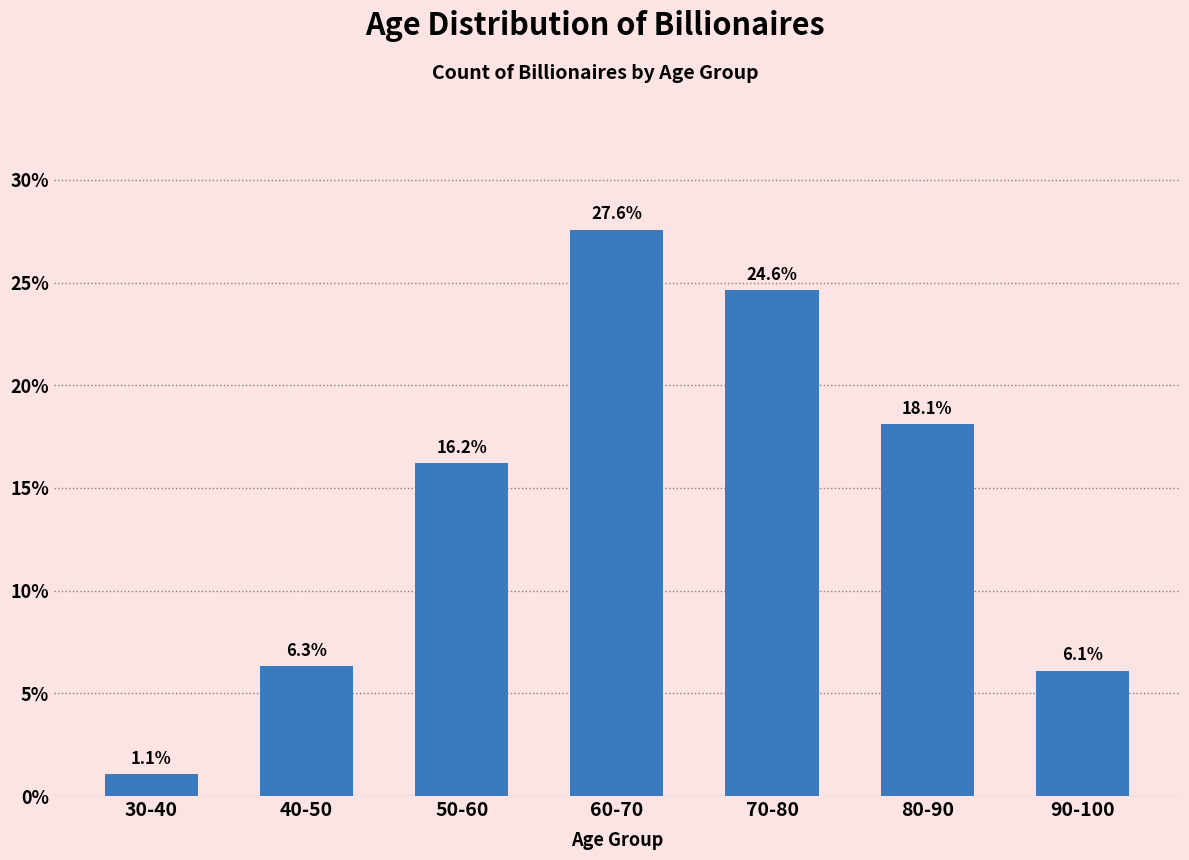

Reading left to right, what are all the values shown in this chart?

30-40=1.1	40-50=6.3	50-60=16.2	60-70=27.6	70-80=24.6	80-90=18.1	90-100=6.1